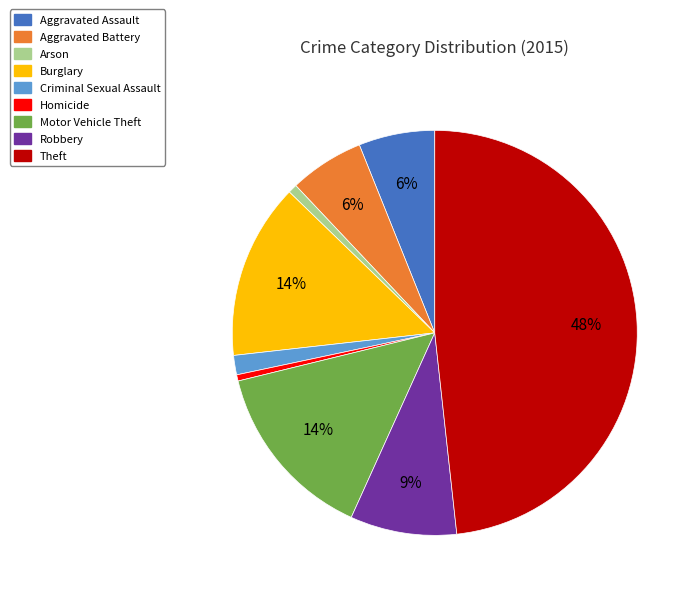

Is it true that Homicide is 0% of the pie?

True